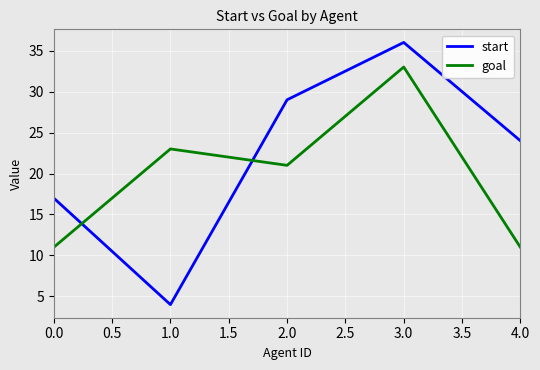

Reading right to left, extract all data points from this chart.

start: 24	36	29	4	17
goal: 11	33	21	23	11